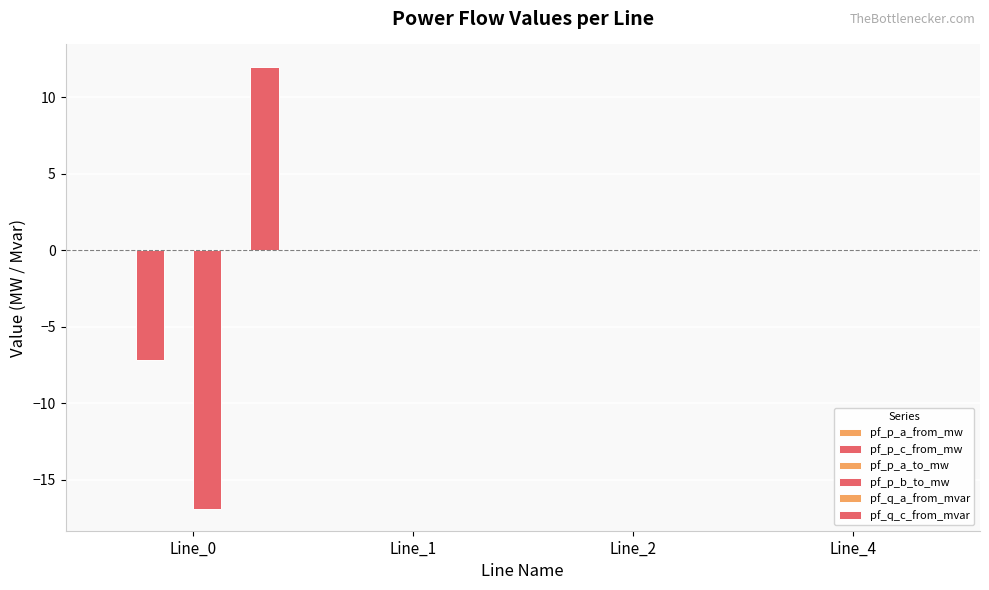

Where is pf_p_a_to_mw nearest to the value 0?

Line_0